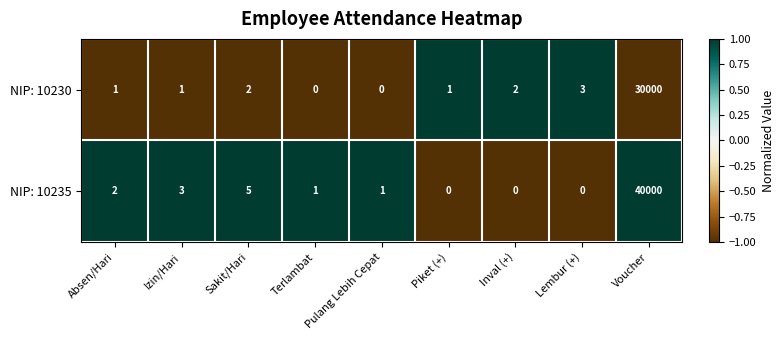

List the series in order of their overall mean, lowest first.

NIP: 10230, NIP: 10235